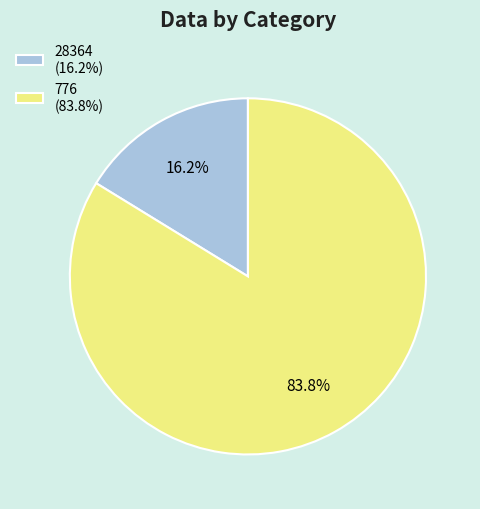

Which slice is the largest?

776